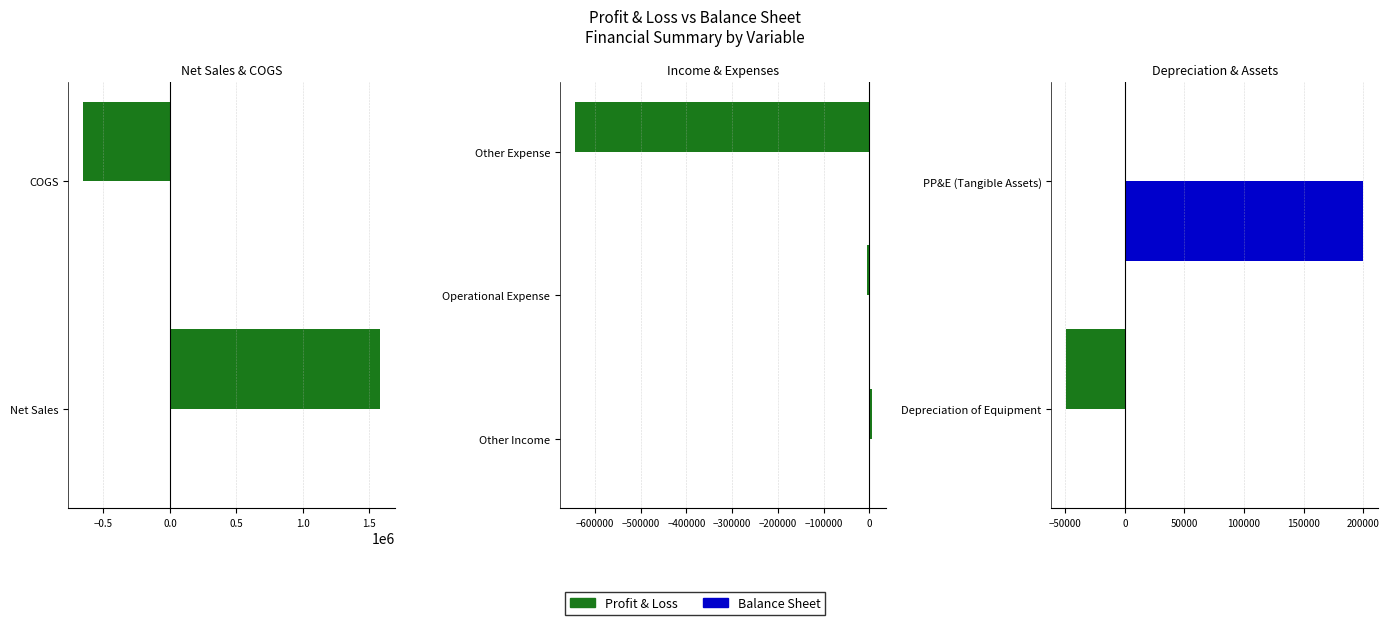

Between Depreciation of Equipment and PP&E (Tangible Assets), which is larger?

PP&E (Tangible Assets)